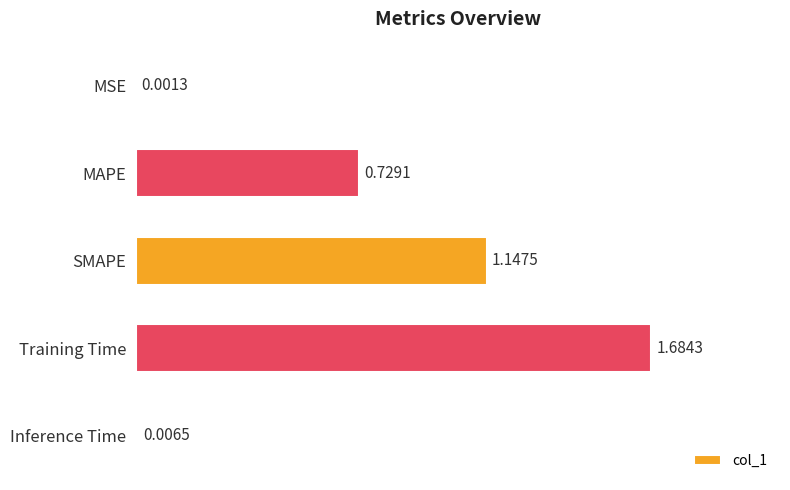

At which category does the chart reach its peak across all series?

Training Time